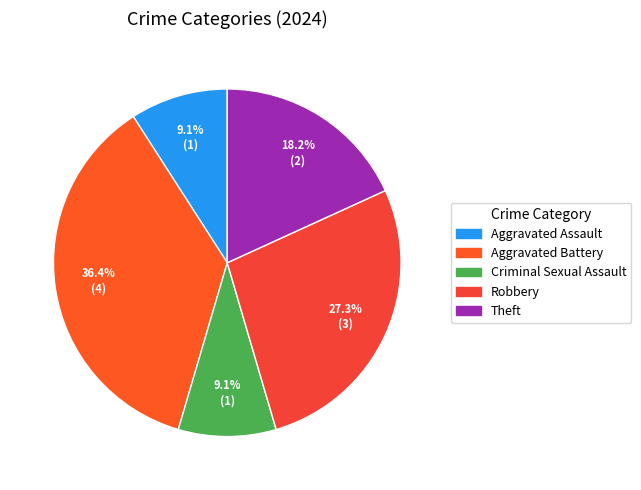

Is it true that Robbery is 19% of the pie?

False